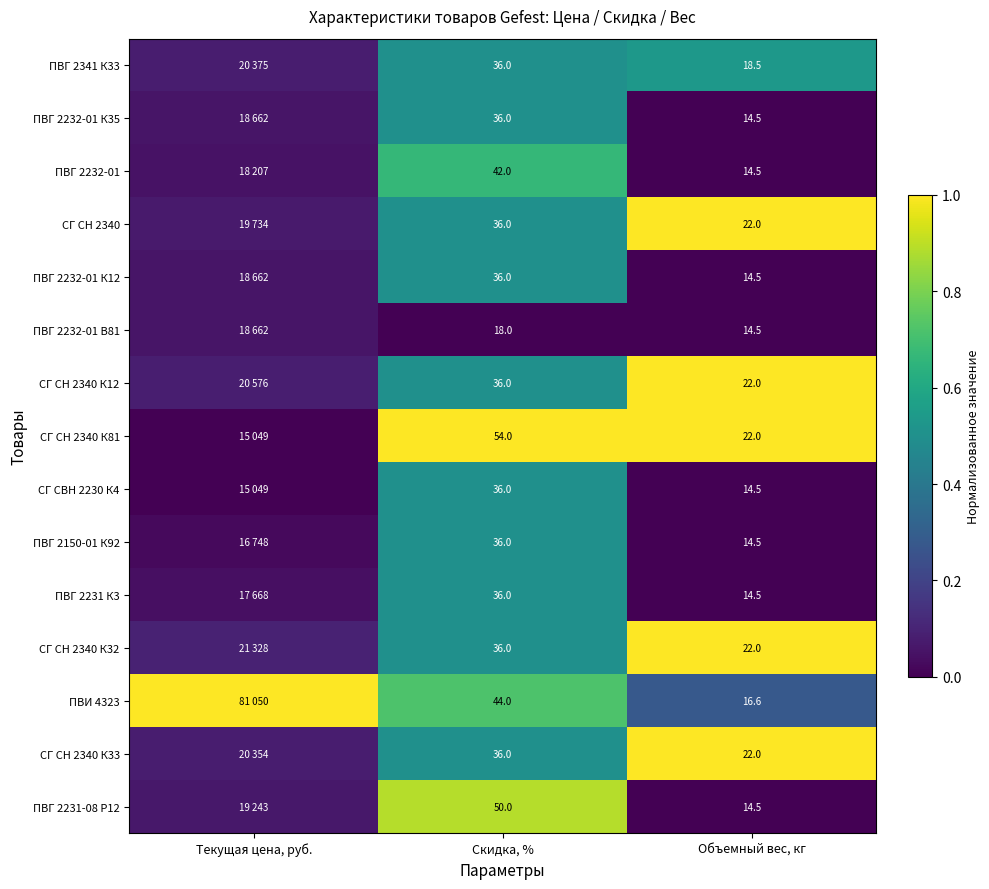

Which series has the largest total across all categories?

ПВИ 4323